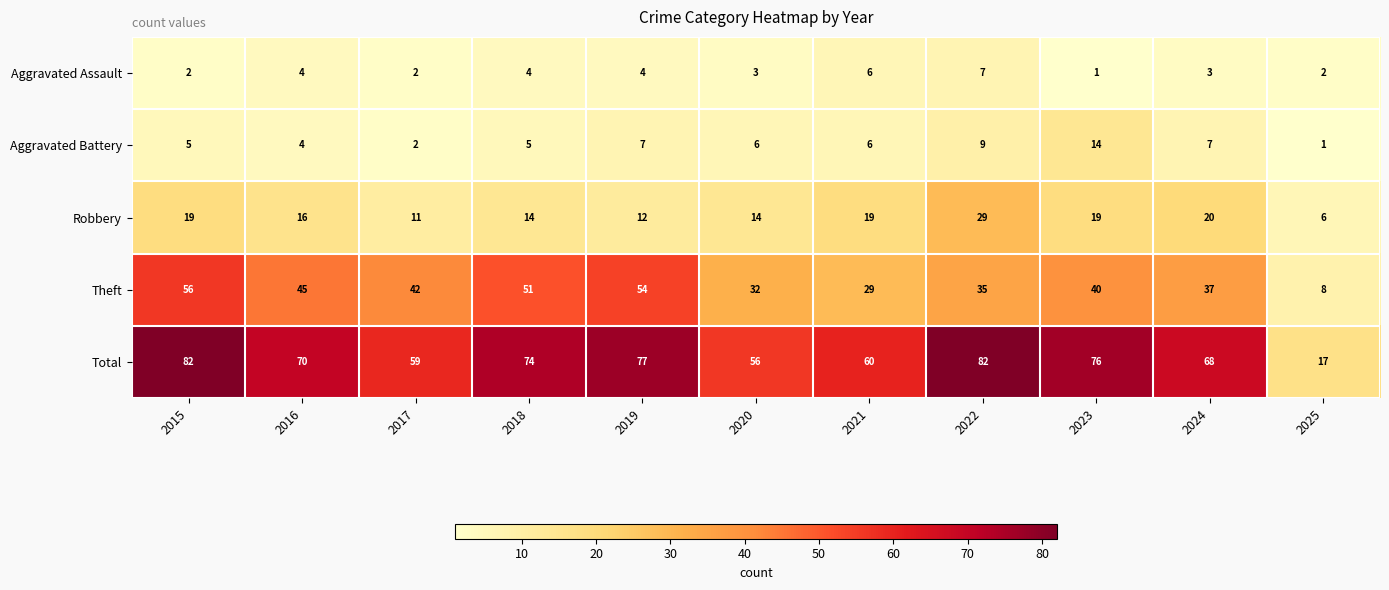

At how many categories does at least one series exceed 57?

9